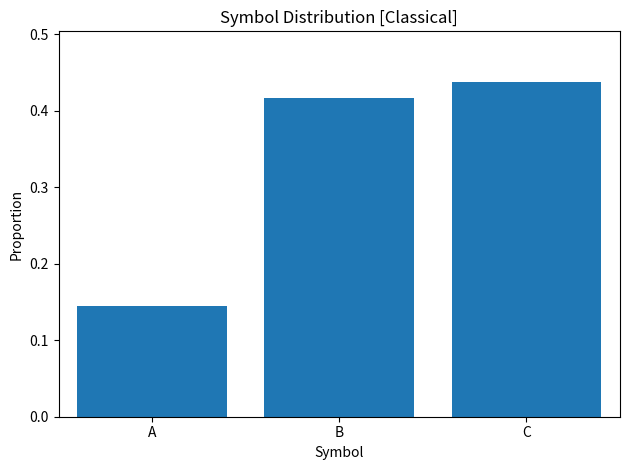

Which category has the highest value across all series?

C